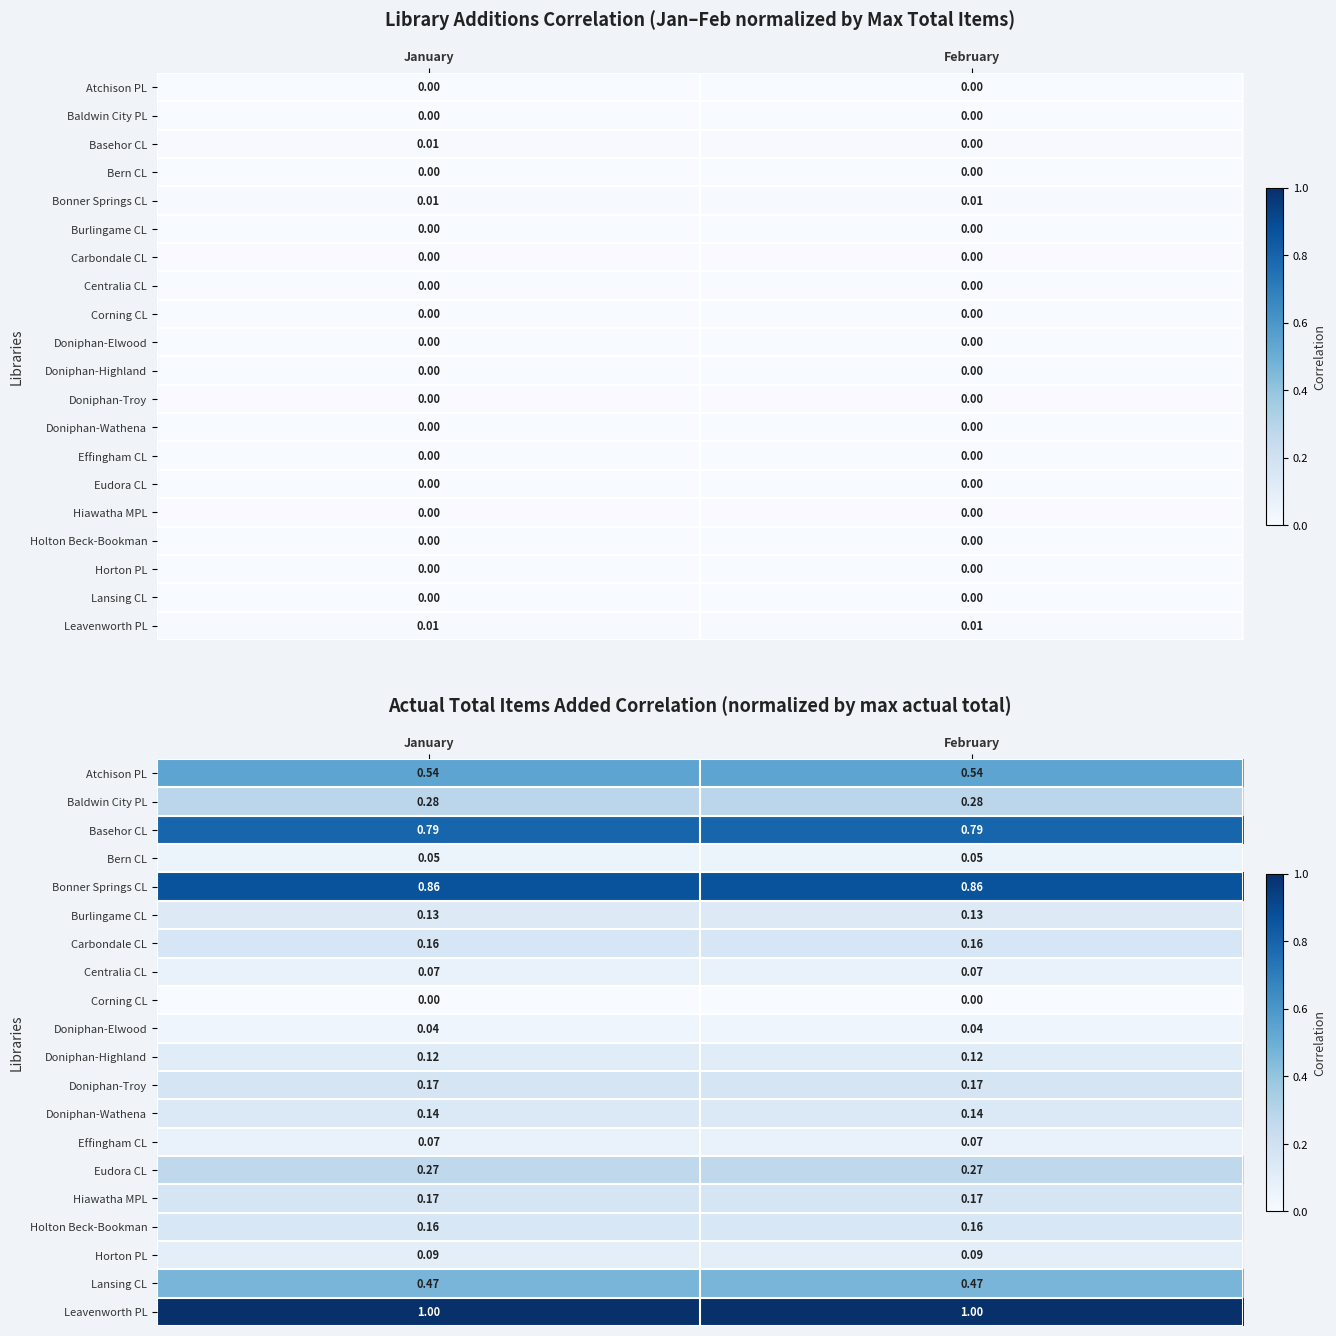

What is the total value across all series at February?

5.6